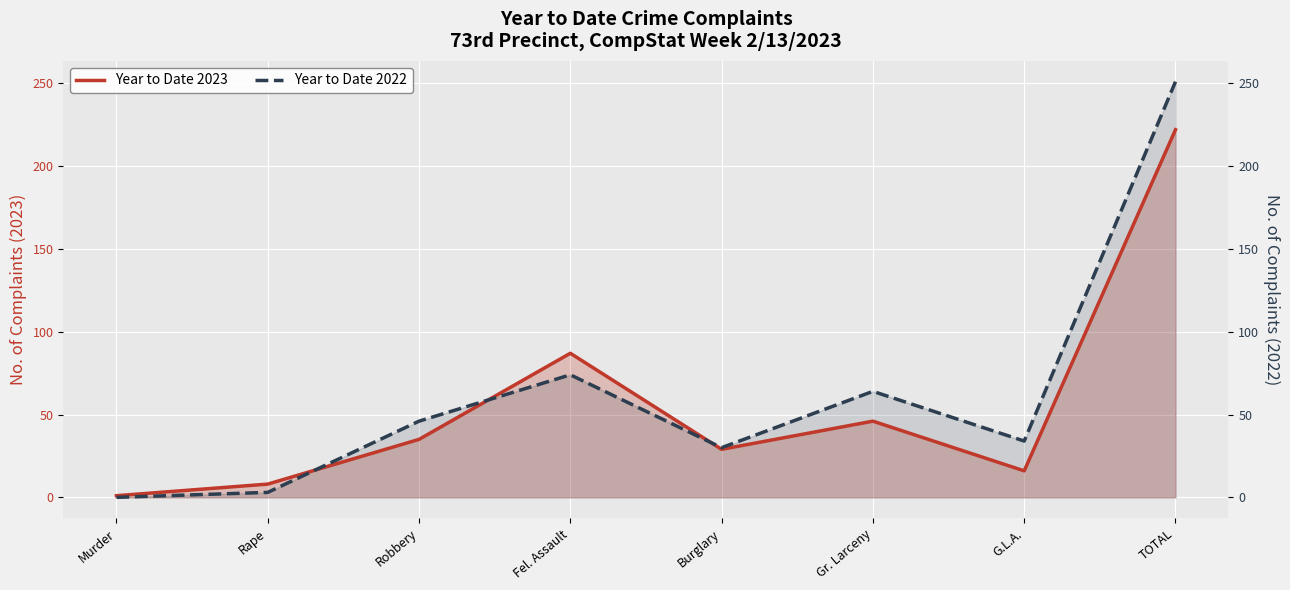

Where is the first local maximum for Year to Date 2022?

Fel. Assault